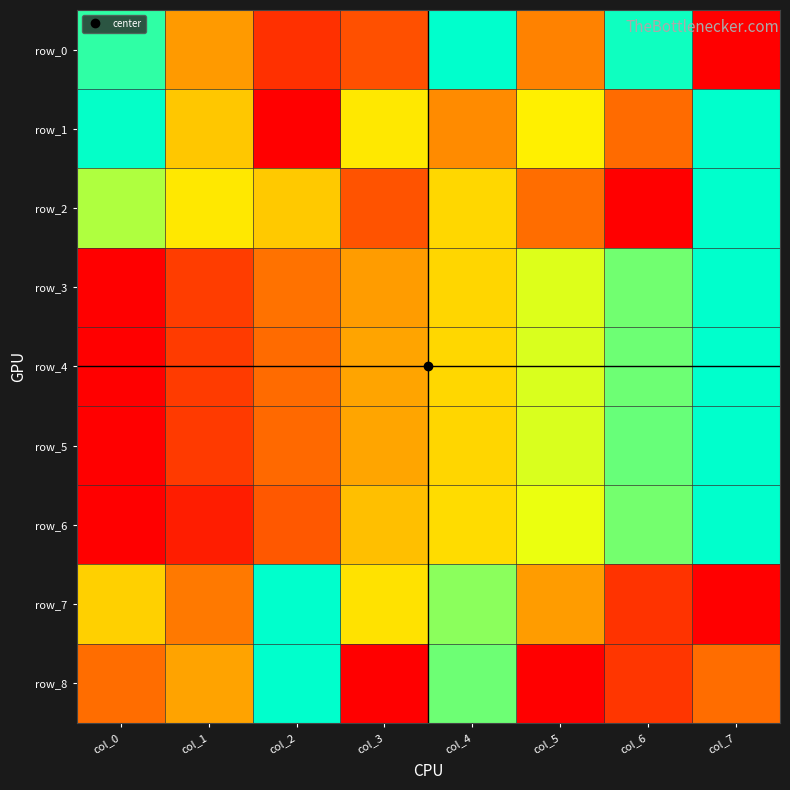

At which label is row_1 closest to 0?

col_2